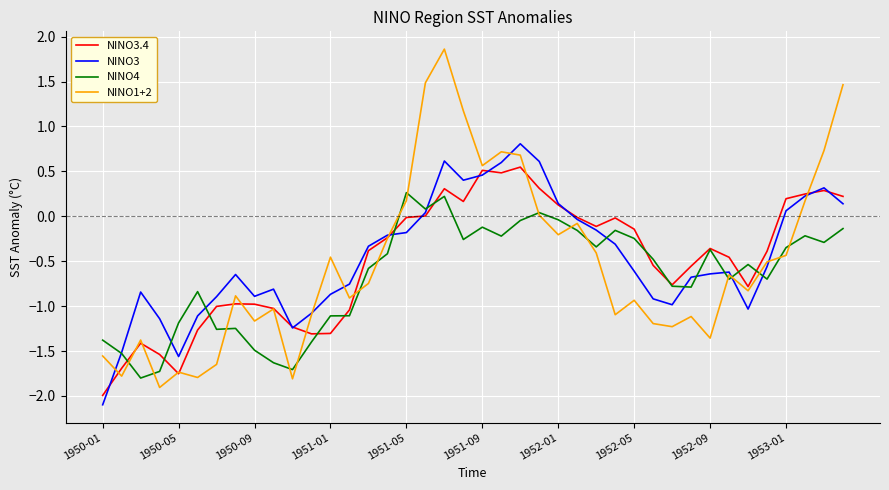

List the series in order of their peak value, highest first.

NINO1+2, NINO3, NINO3.4, NINO4